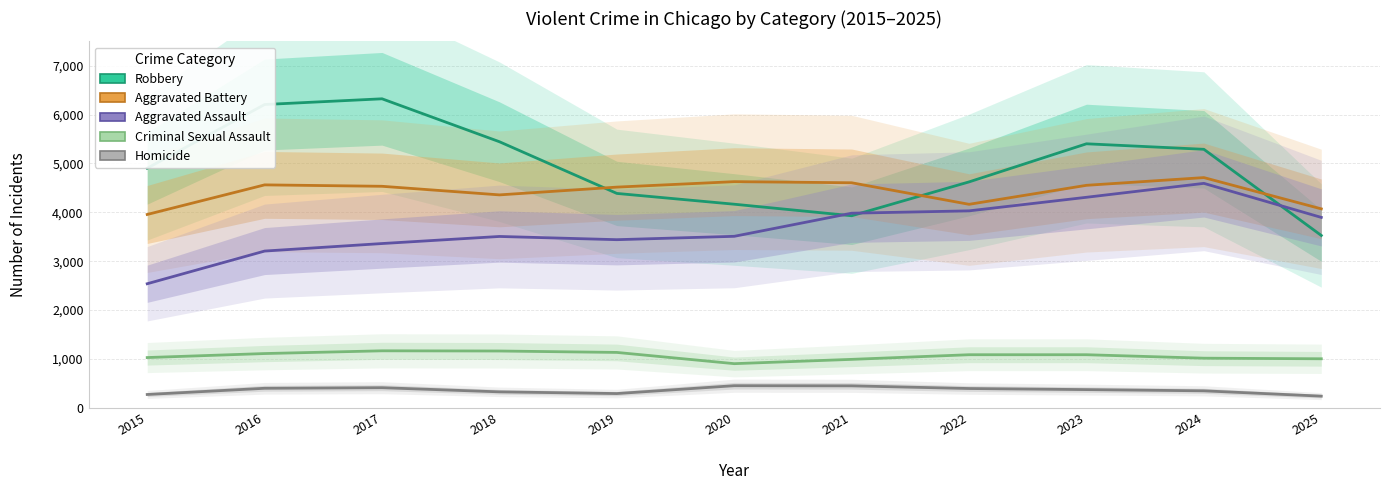

True or false: Aggravated Assault has a value of 4308 at 2023.

True